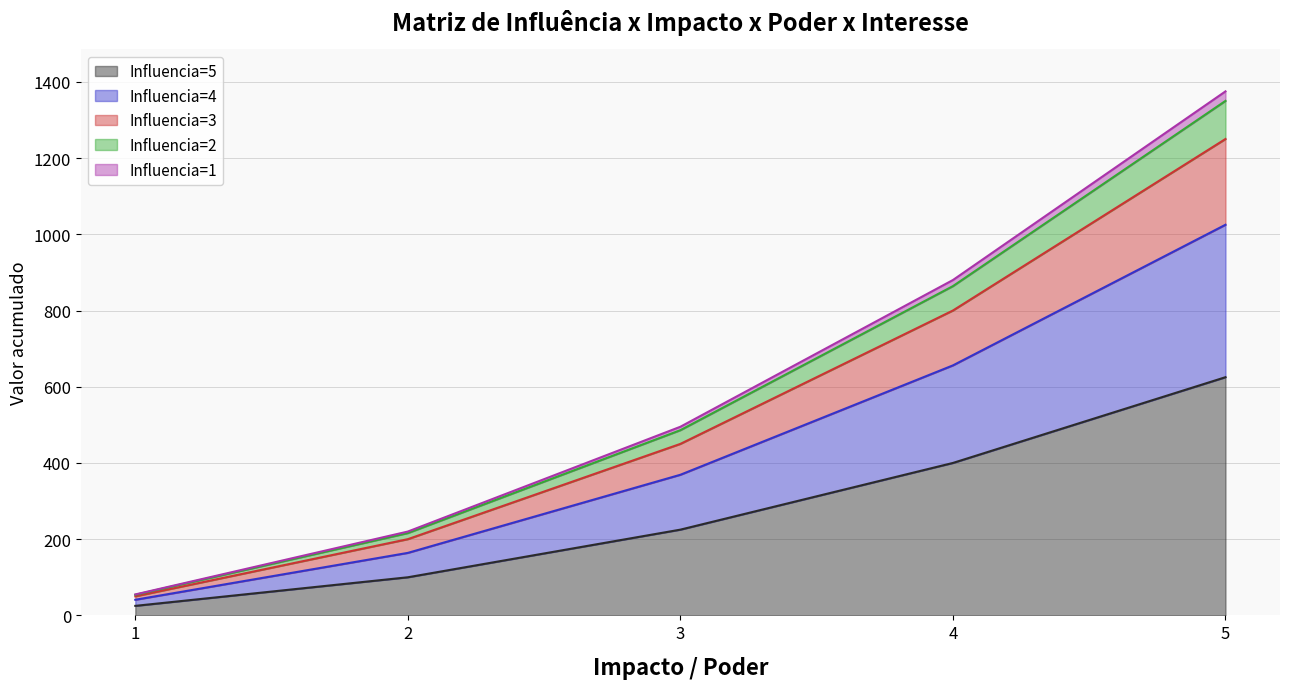

Which has a higher value, 4 or 3?

4